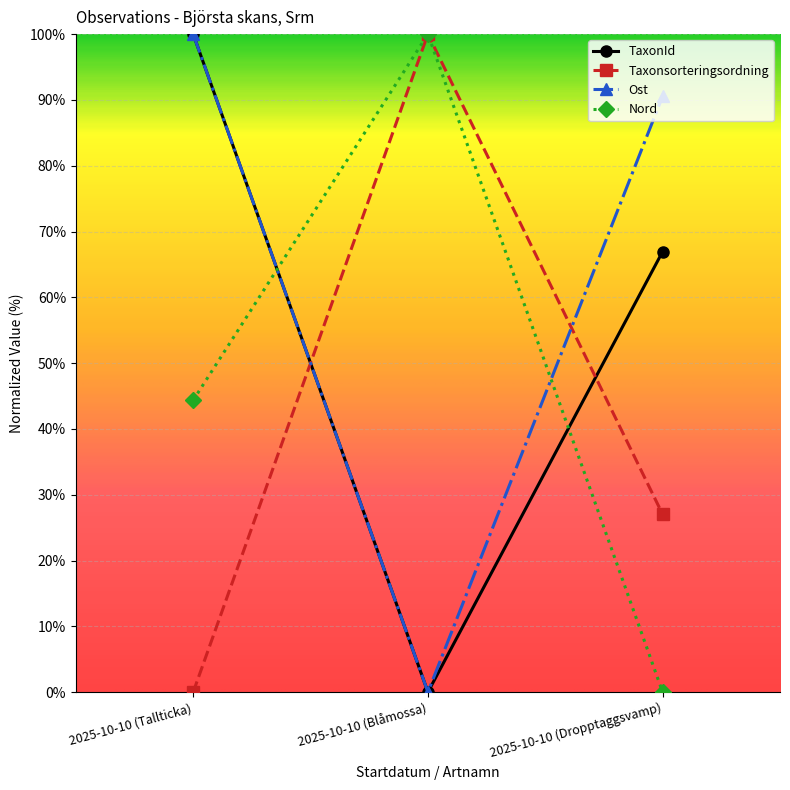

True or false: Taxonsorteringsordning has a value of 36.8 at 2025-10-10 (Tallticka).

False